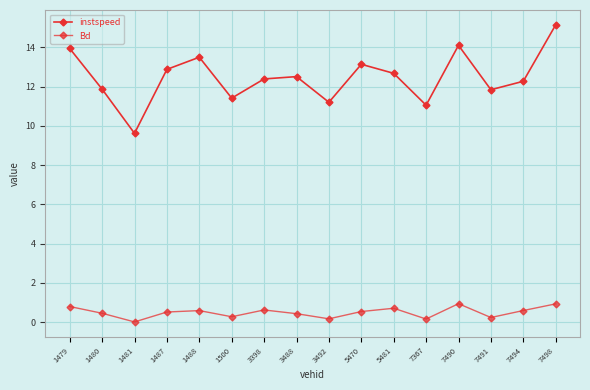

What is the sum of the instspeed values at 3488 and 3398?

24.9